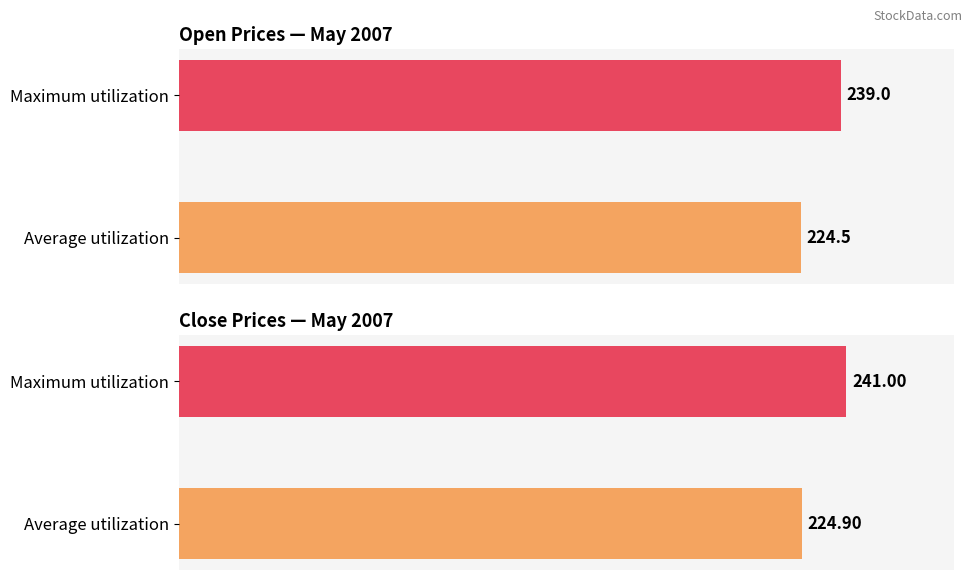

What is the maximum value for Close?

241.0